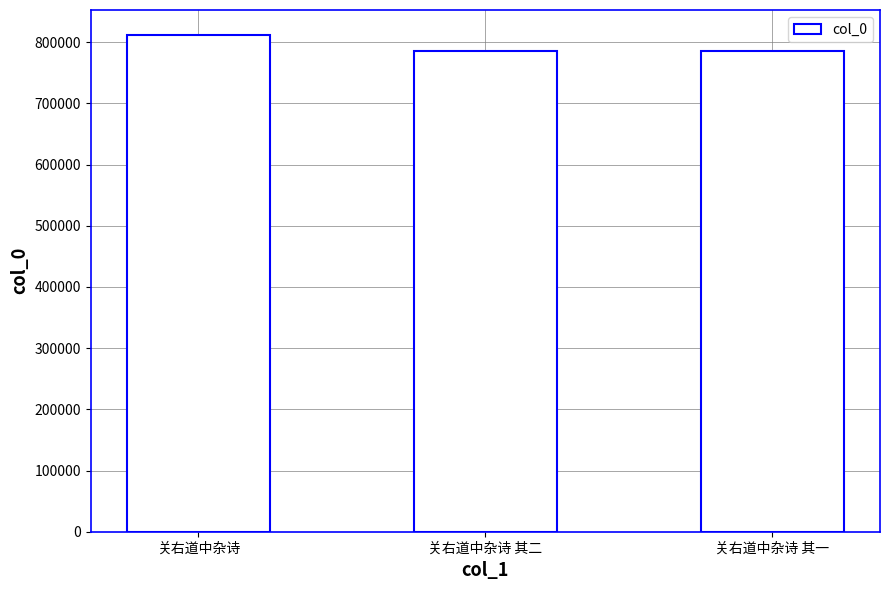

How many bars are there in total?

3